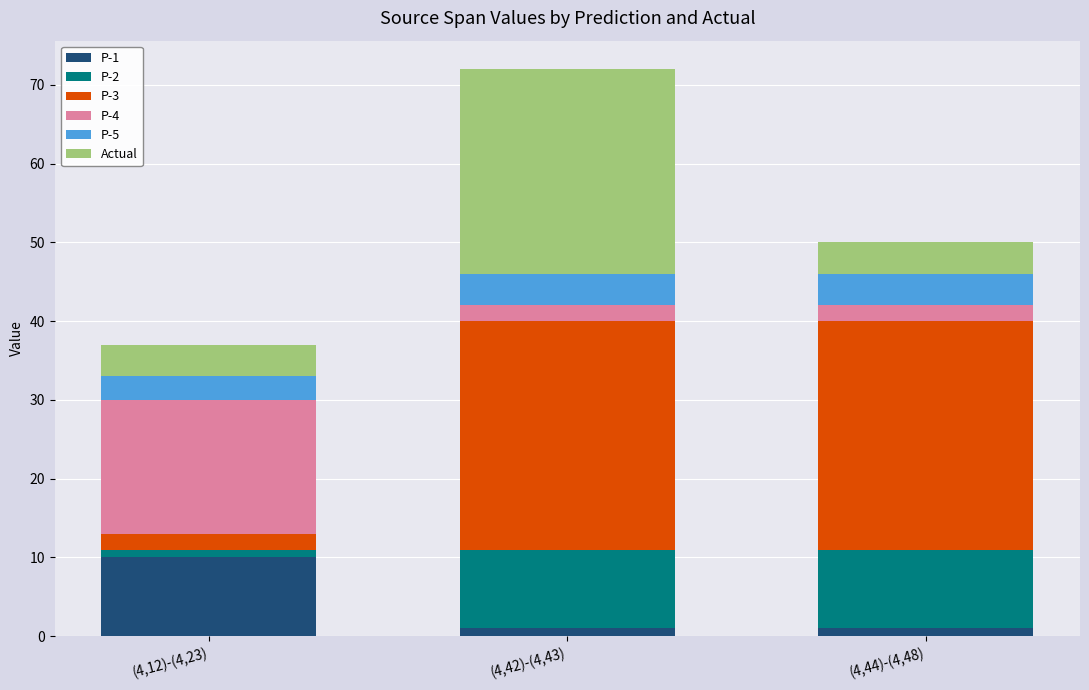

What is the maximum value for P-1?

10